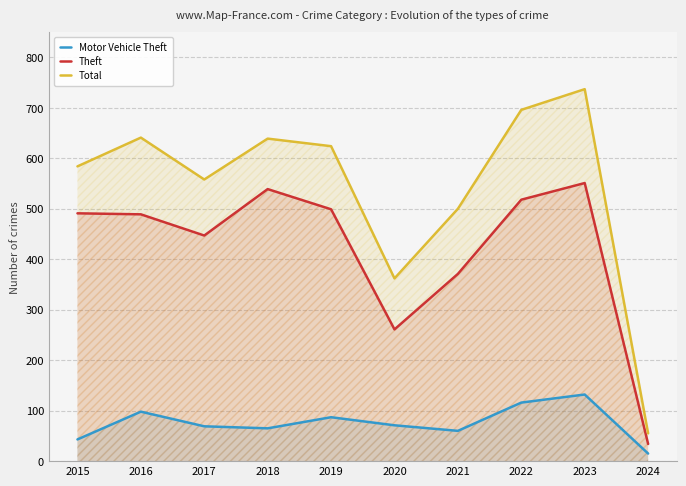

How many values in the Total series exceed 624?

4